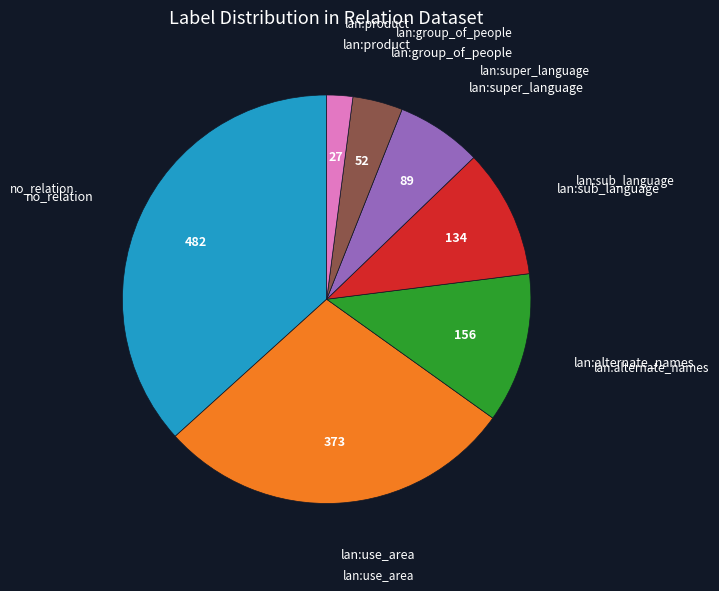

Is there any slice that represents more than half of the pie?

No